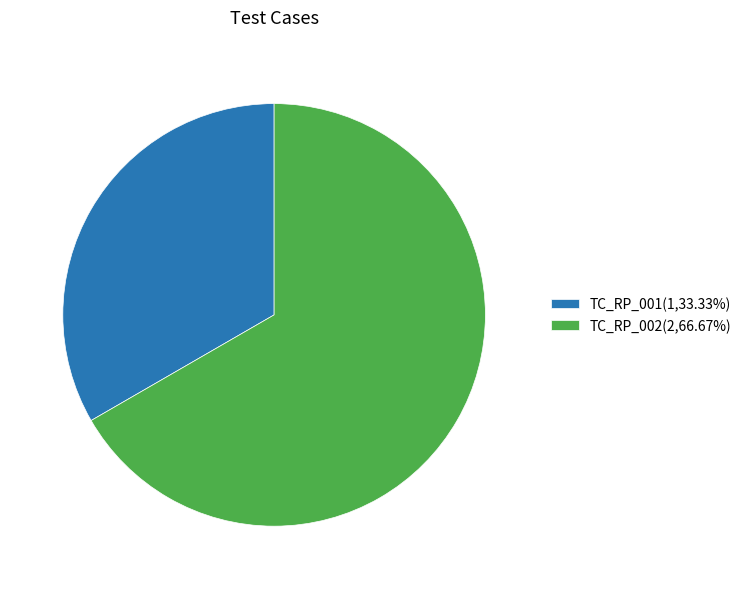

What is the smallest slice in the pie chart?

TC_RP_001